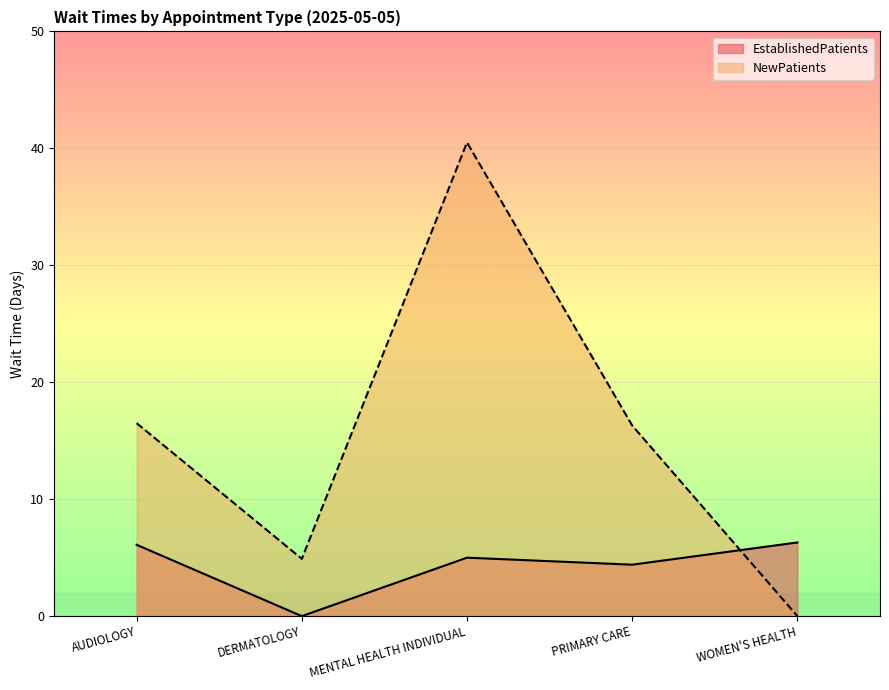

True or false: NewPatients and EstablishedPatients cross at least once.

True